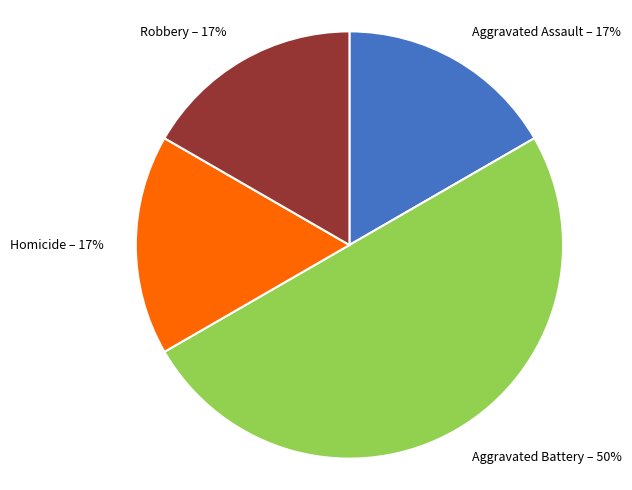

What percentage is the Homicide slice, to the nearest percent?

17%